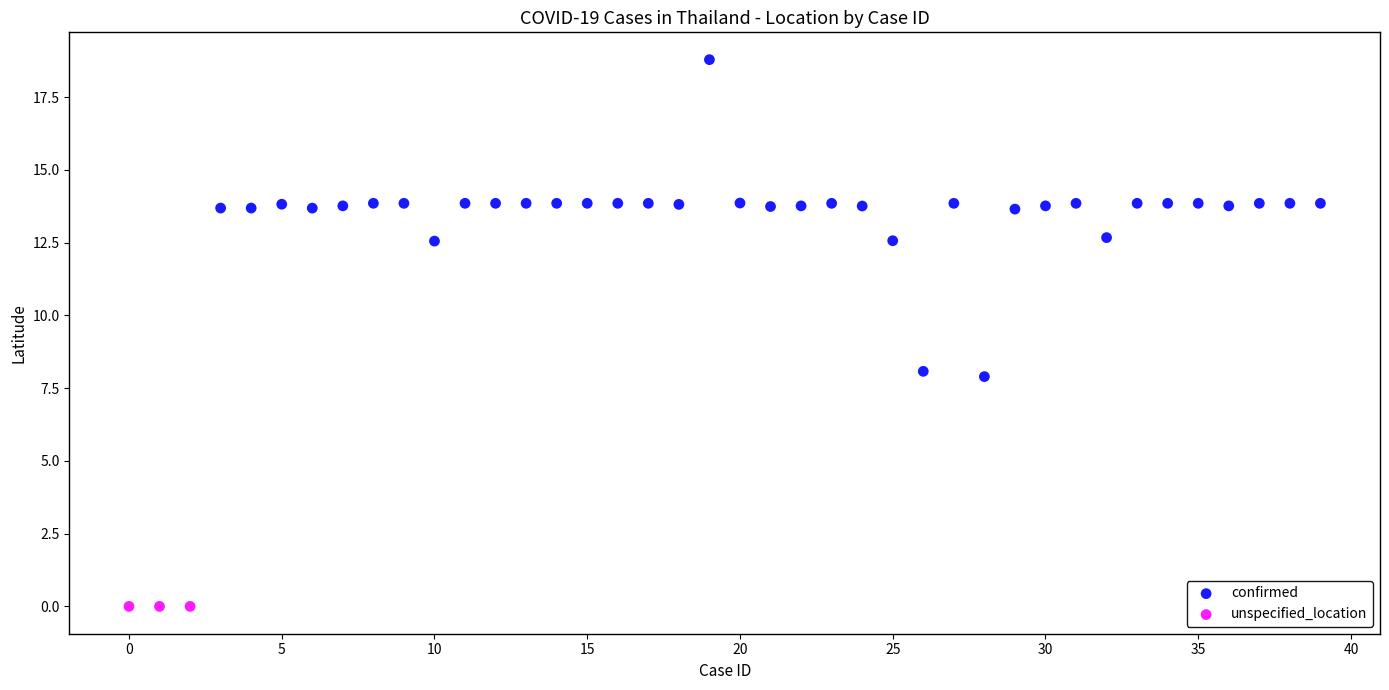

Which series reaches the minimum Y coordinate?

unspecified_location